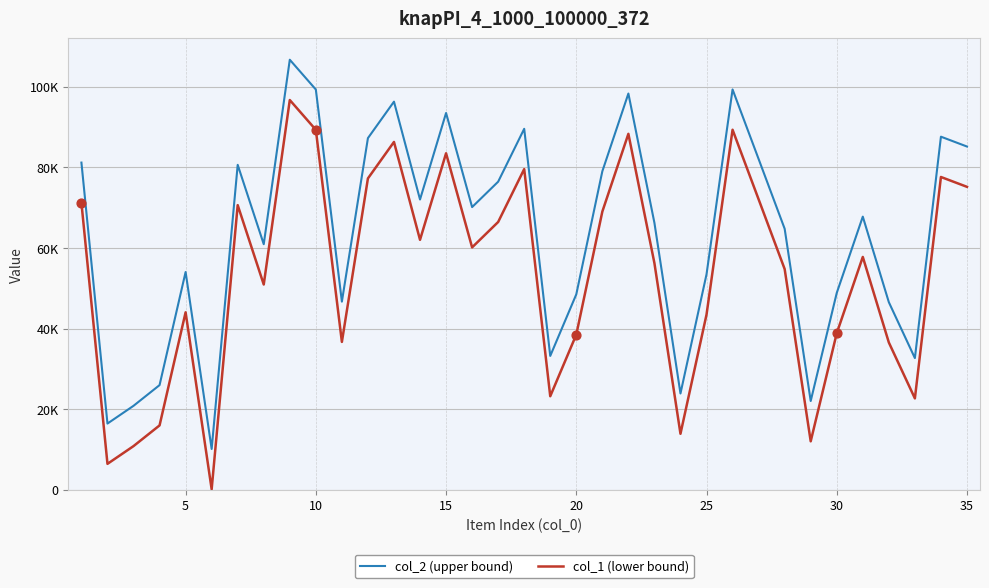

What are all the series names shown in the legend?

col_2 (upper bound), col_1 (lower bound)